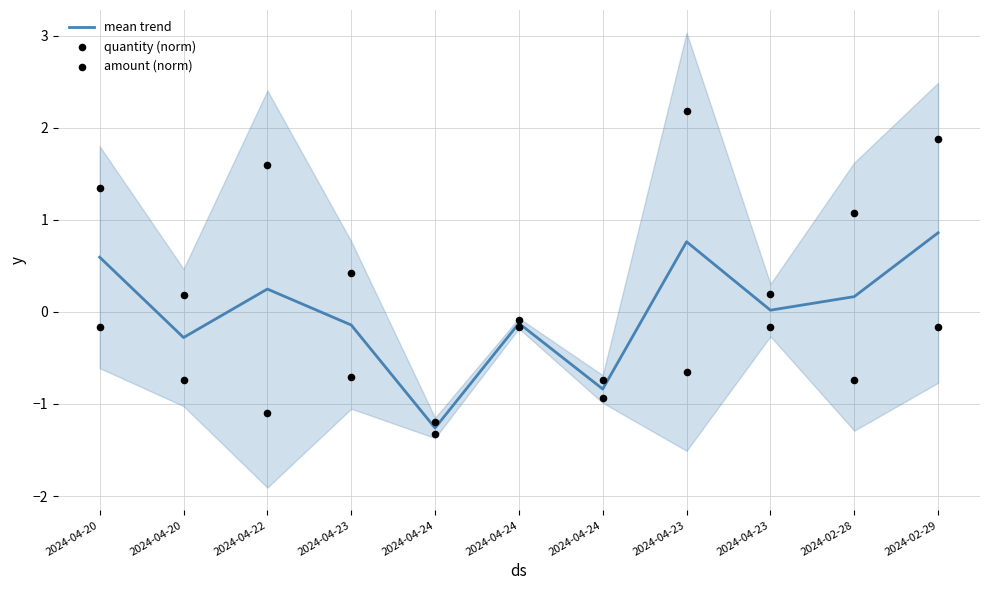

Which series has the largest total across all categories?

amount (norm)